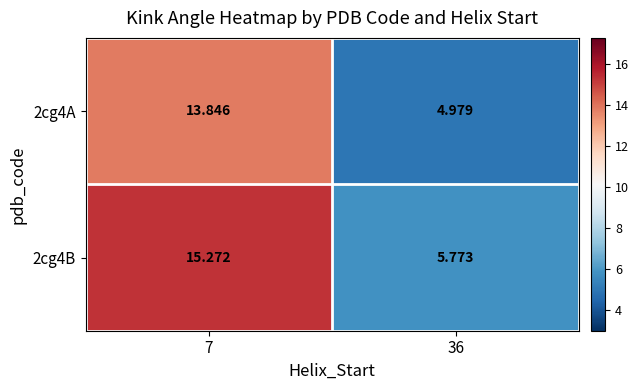

Is the value of 2cg4A at 36 greater than the value of 2cg4B at 7?

No